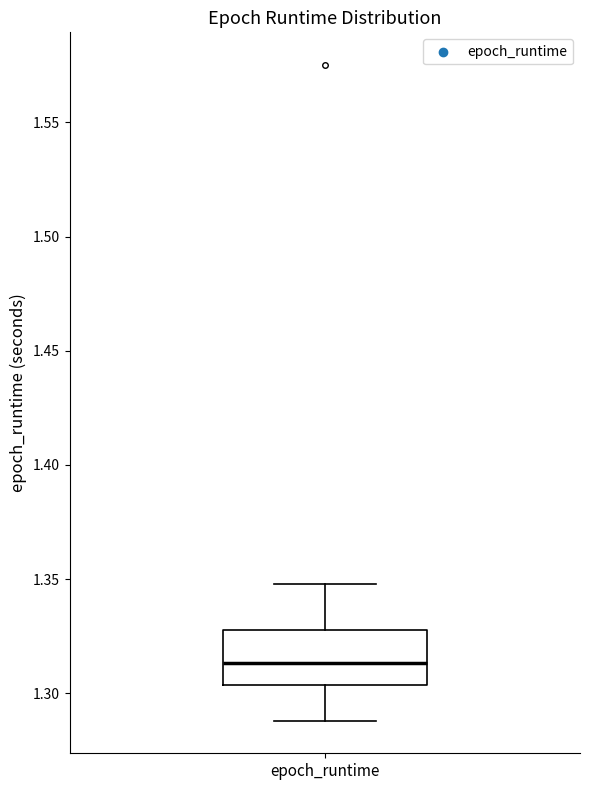

Where does the lower whisker of the box for epoch_runtime end on the y-axis? The values are not printed on the chart, so give them approximately, as read against the axis.

1.290